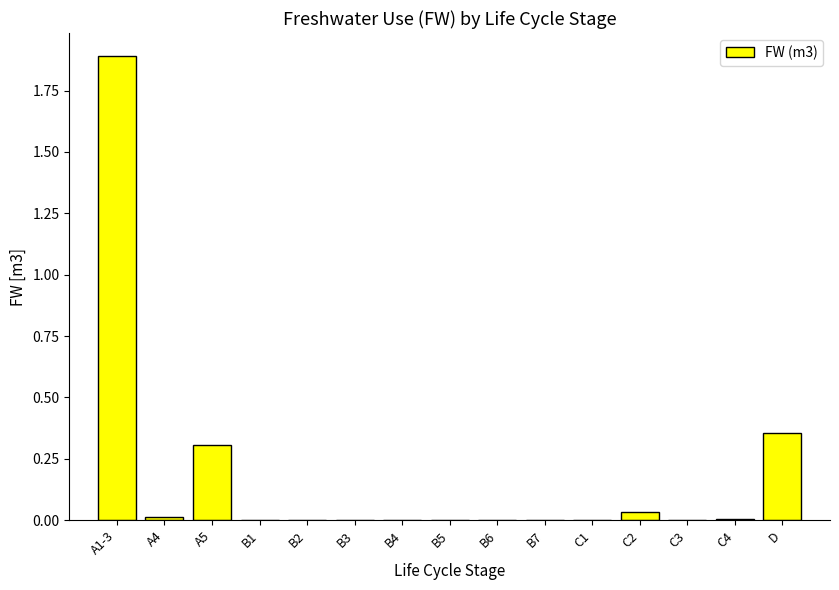

What is the greatest value displayed?

1.9